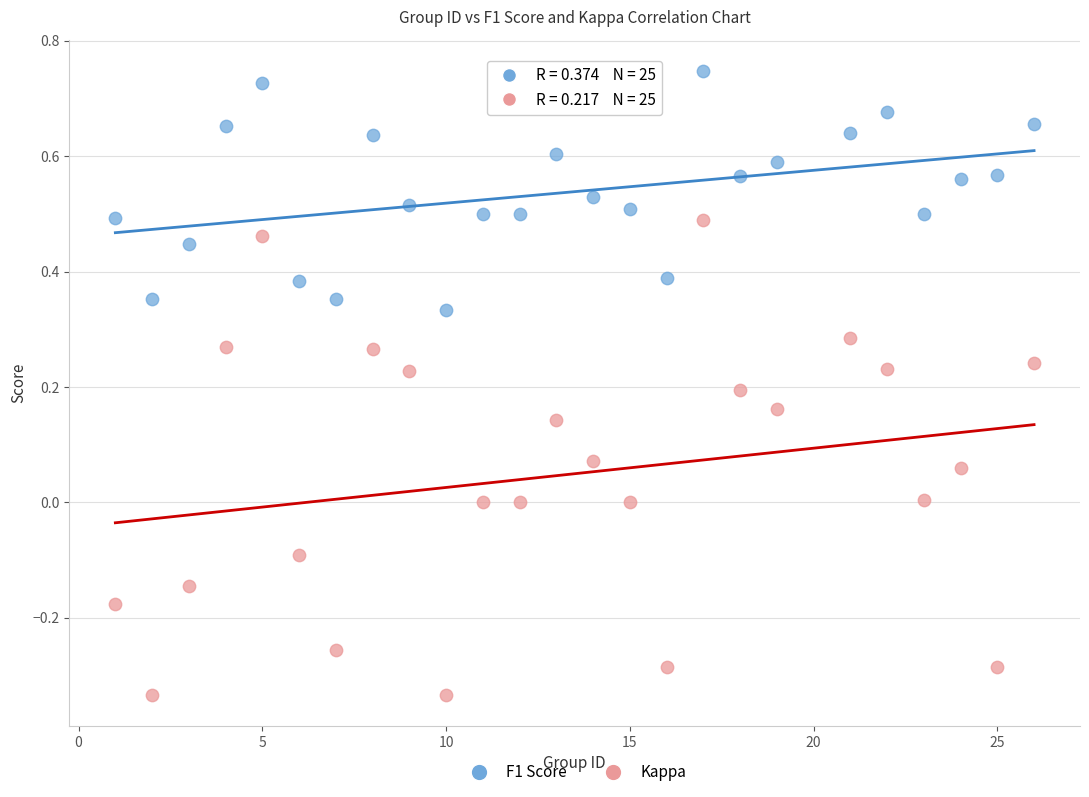

Which series contains the highest Y value?

F1 Score